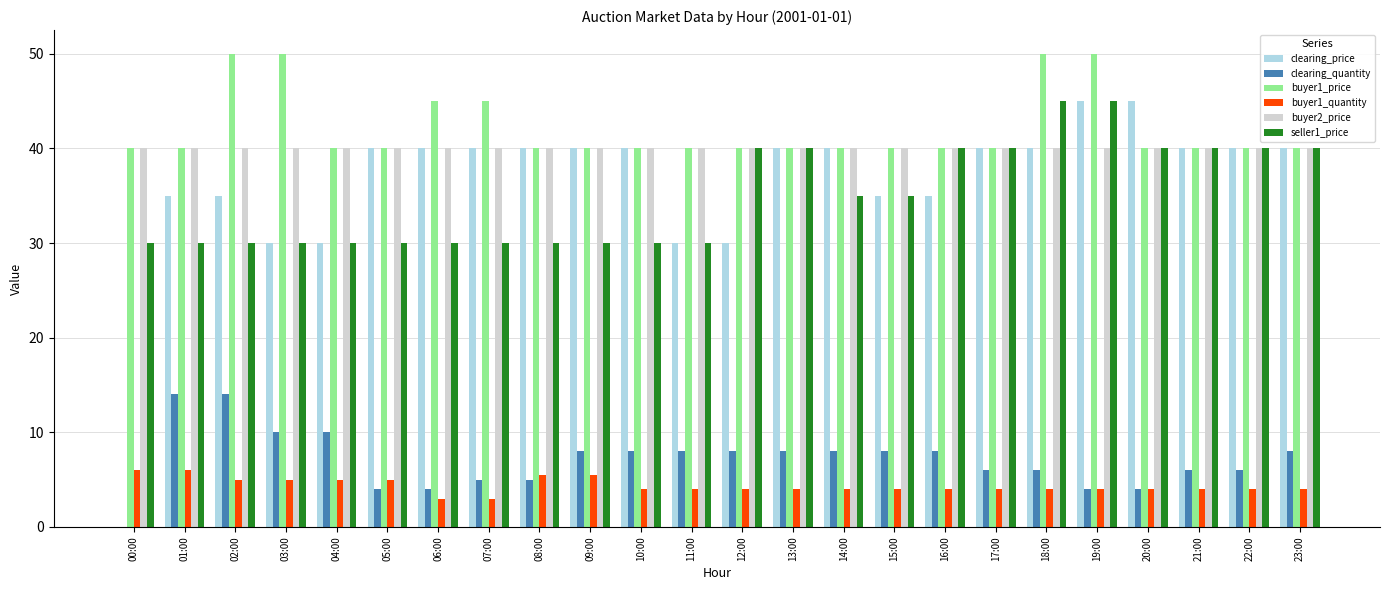

True or false: buyer1_quantity has a value of 4.0 at 13:00.

True